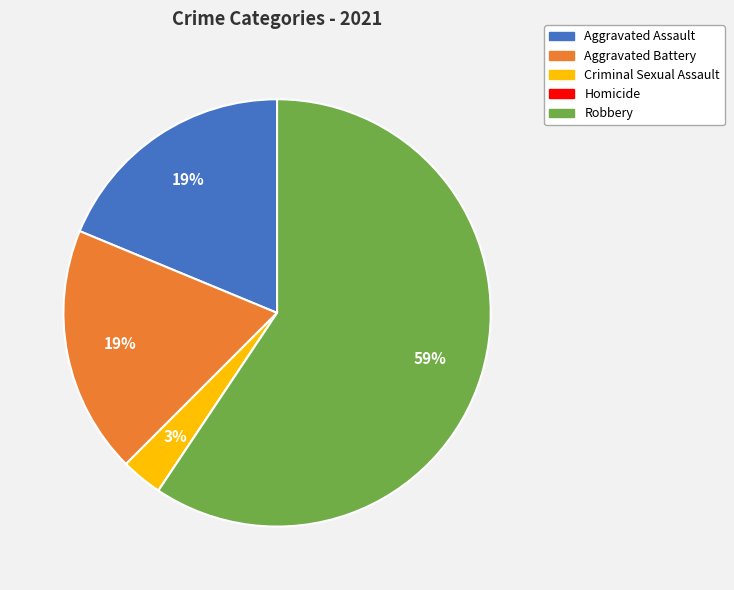

Between Robbery and Aggravated Battery, which is larger?

Robbery